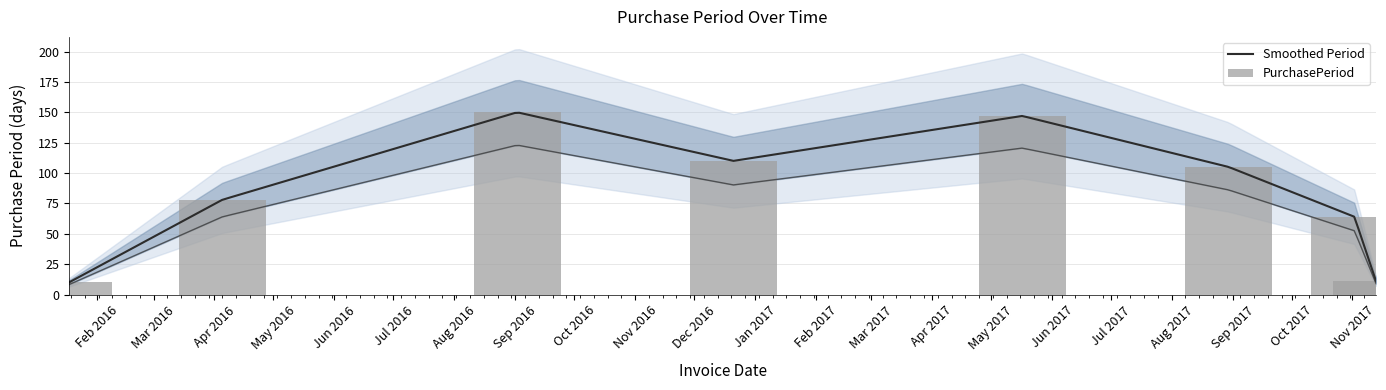

What is the difference between the maximum and minimum values?

140